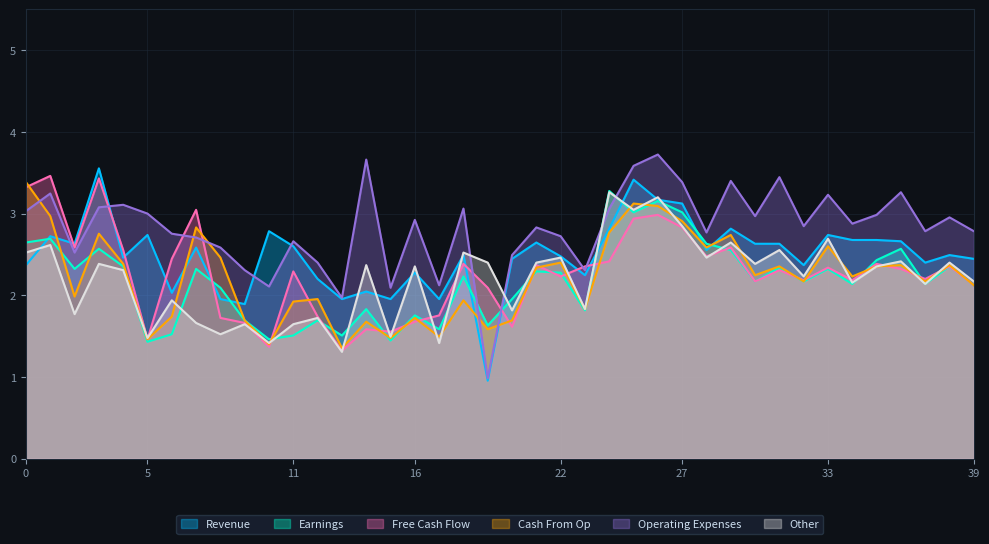

What is the highest value of the Earnings series?

3.3